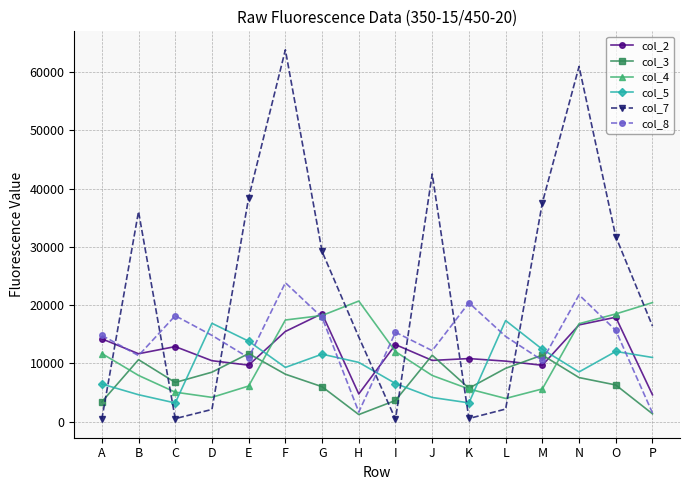

Which series has the largest range (max minus min)?

col_7